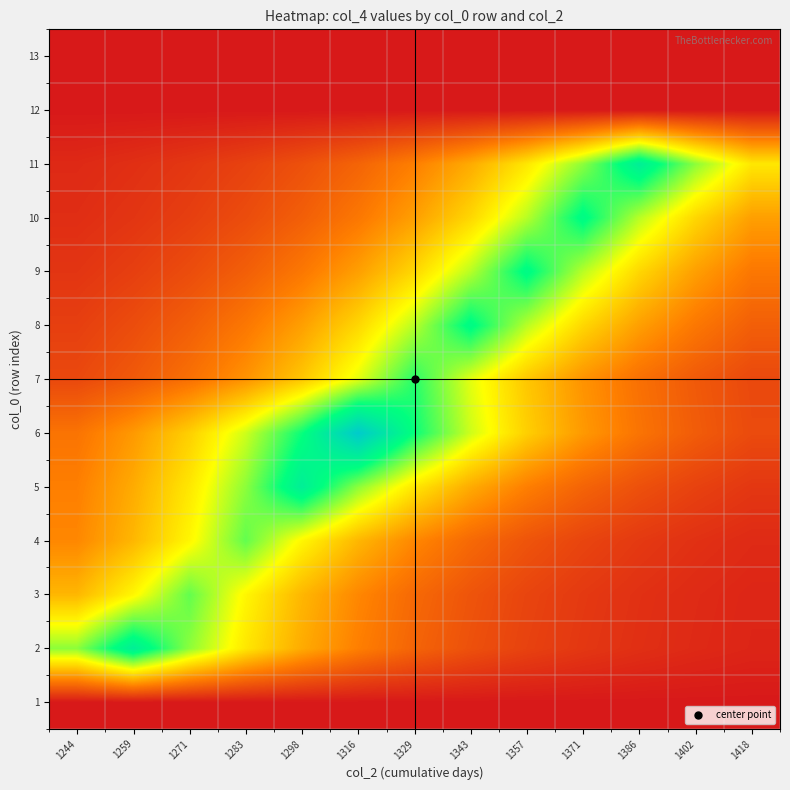

At which category does the chart reach its minimum across all series?

1244